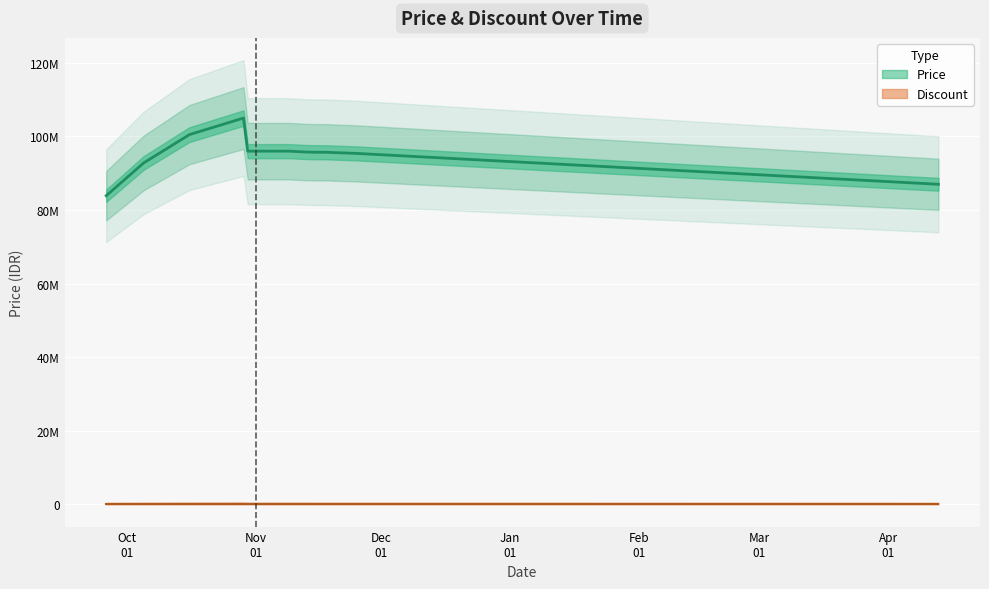

What is the value of the 14th point from the left?

94800000